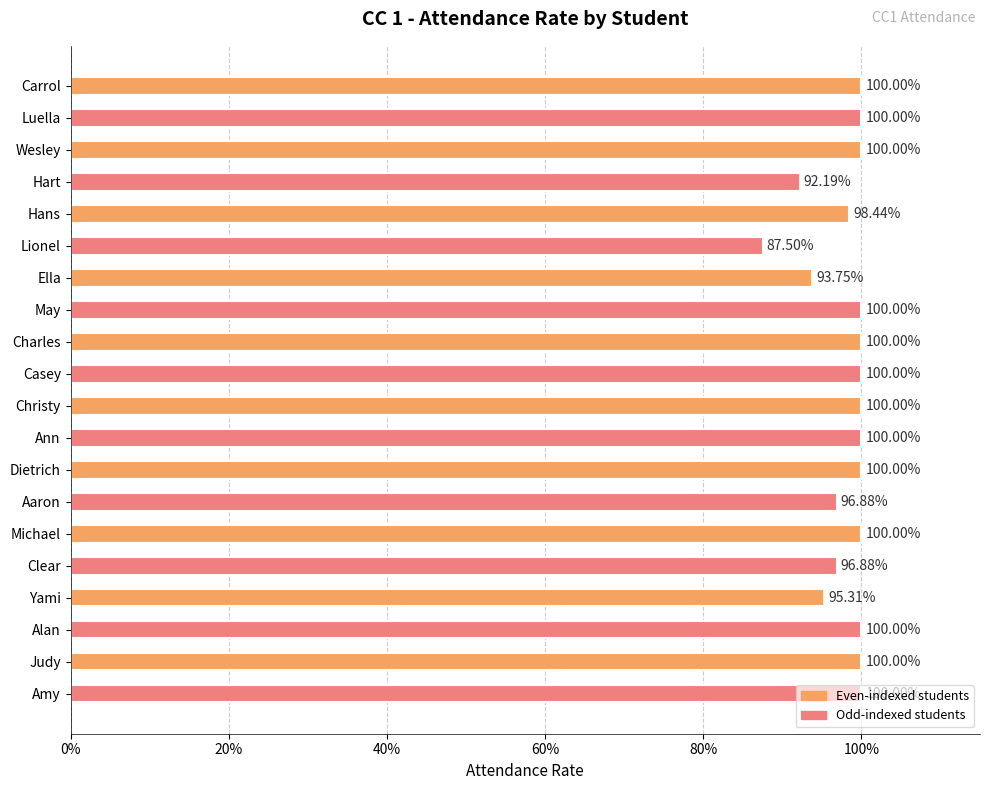

Does the chart contain any negative values?

No